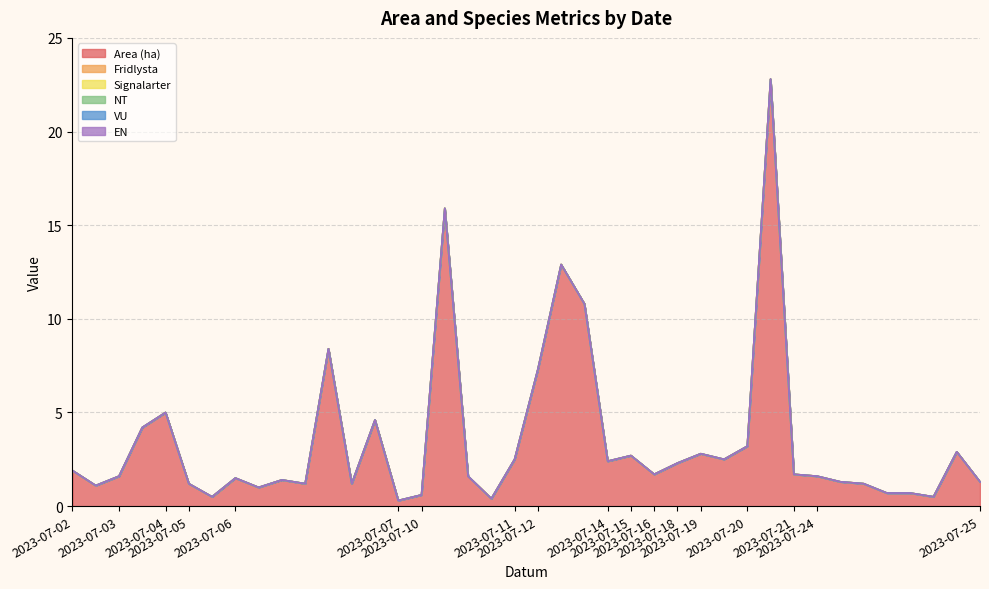

What is the sum of the Area (ha) values at 2023-07-12 and 2023-07-25?

8.6